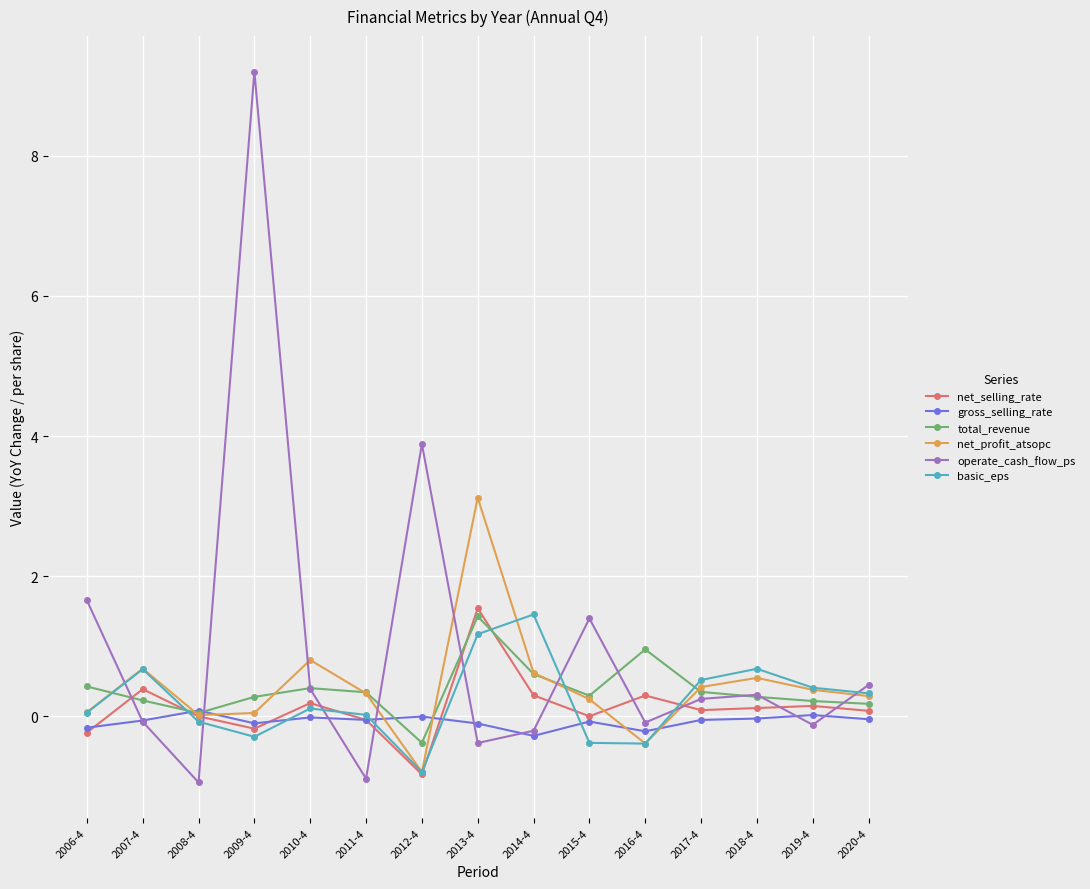

True or false: basic_eps has a value of 0.2 at 2007-4.

False